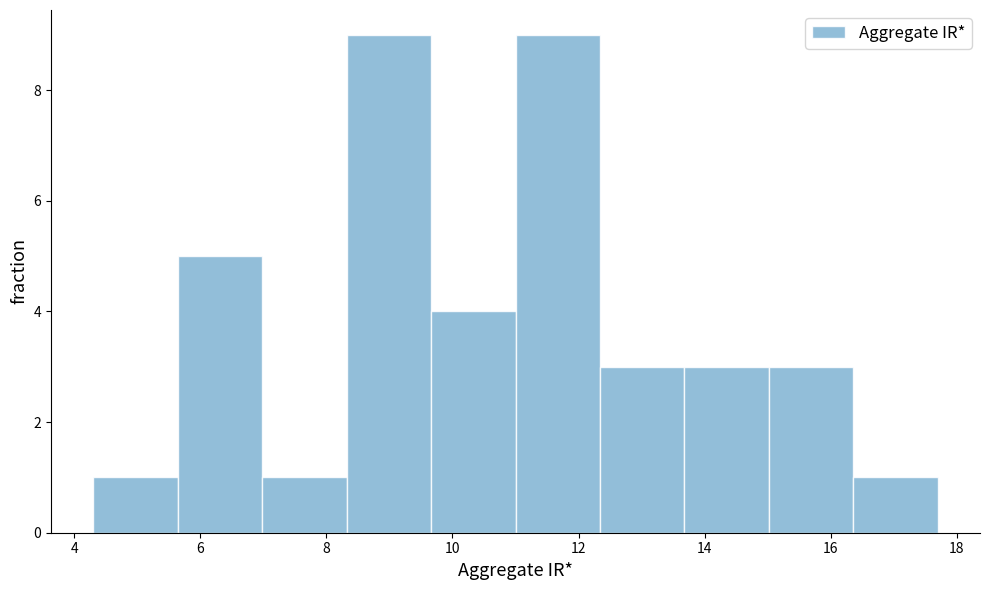

How tall is the bar that spans 15.02 to 16.36 on the x-axis? Neither the bar edges nor the heights are printed on the chart, so give them approximately, as read against the axes.

3